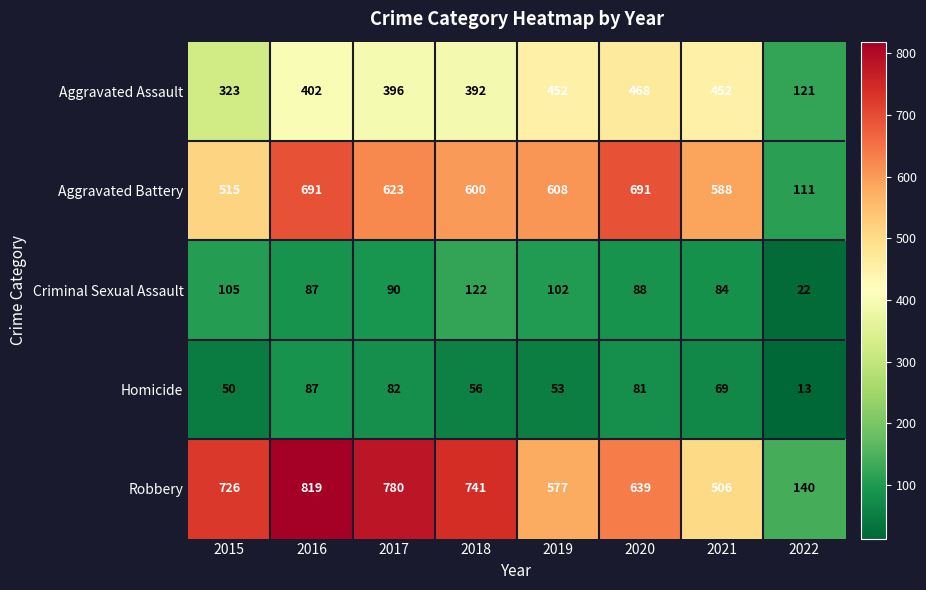

What is the spread (max minus min) of values at 2022?

127